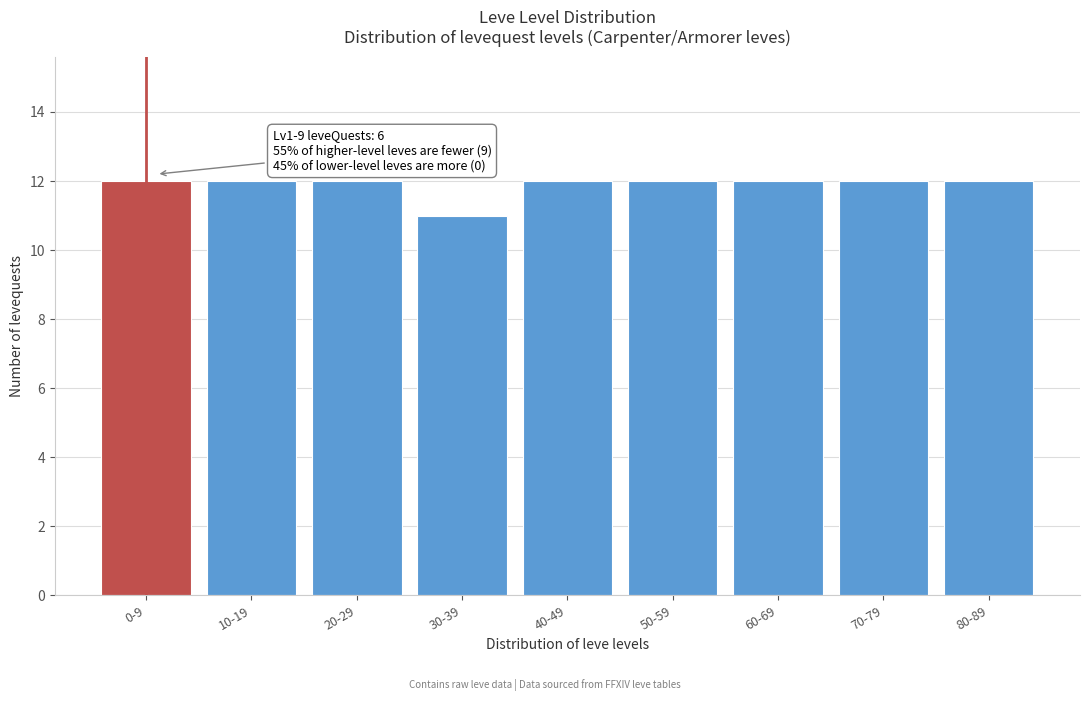

Reading left to right, extract all data points from this chart.

12	12	12	11	12	12	12	12	12